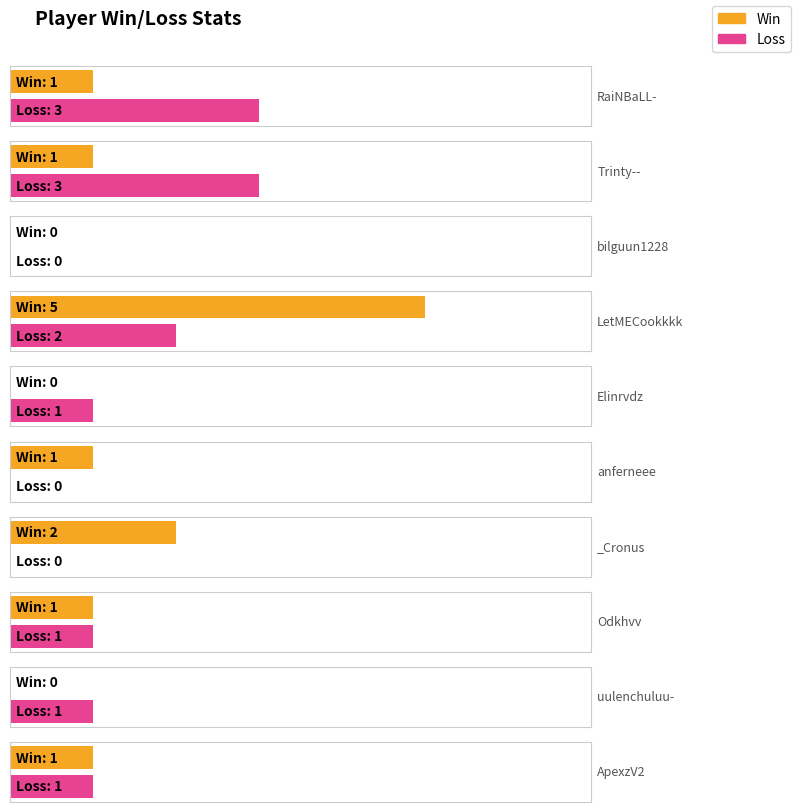

The Loss series shows 0 at bilguun1228. True or false?

True